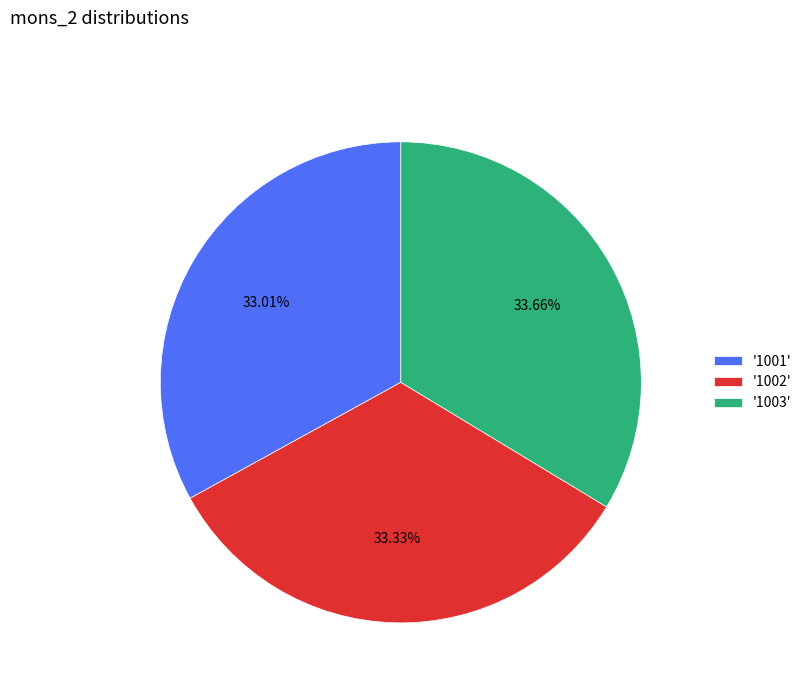

How many segments does this pie chart have?

3